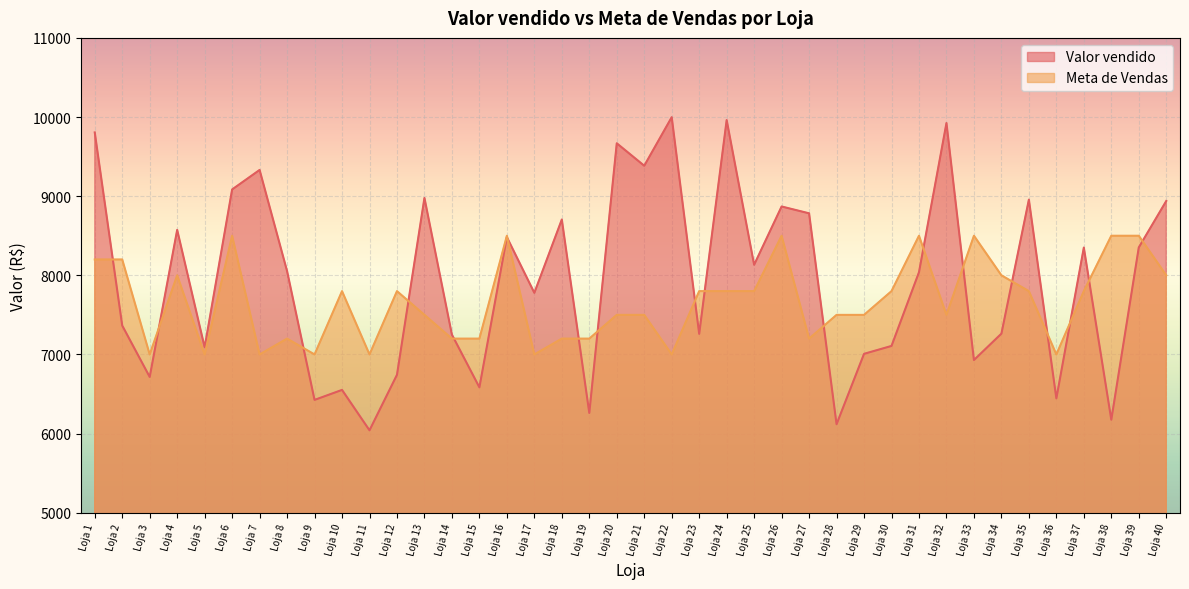

How many values in the Valor vendido series are below 8053?

20